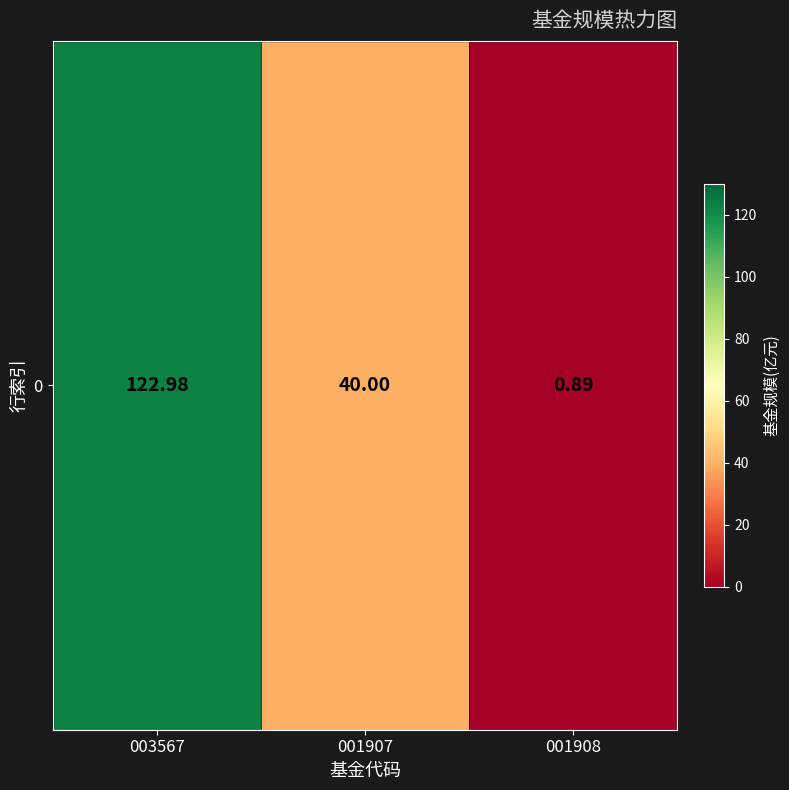

Count the number of values greater than 40.

1